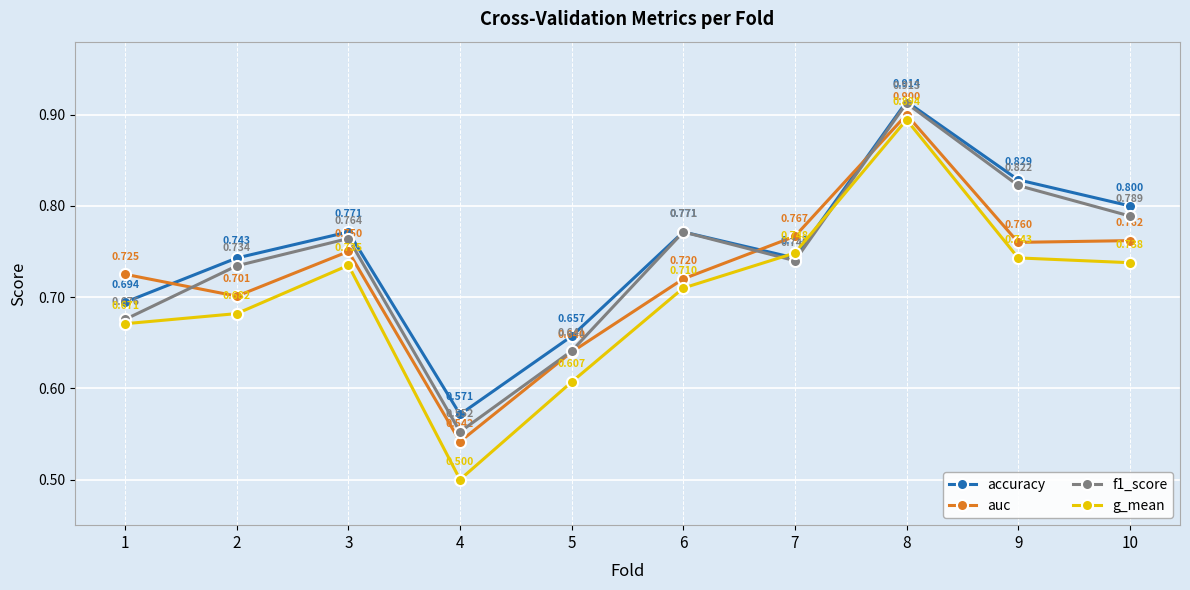

Read the auc value at 3.

0.8